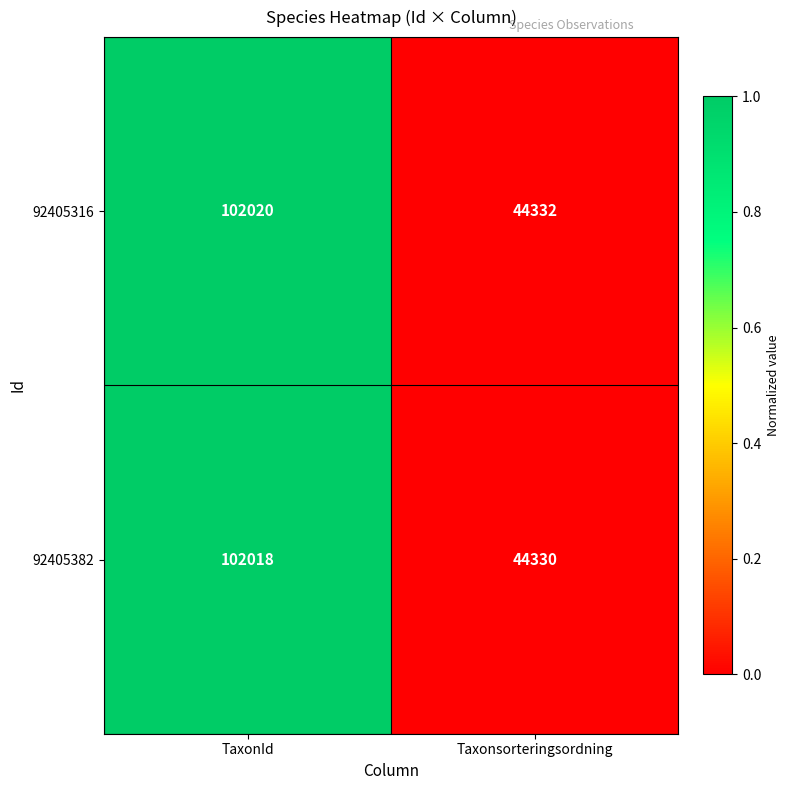

Is the value of 92405316 at Taxonsorteringsordning greater than the value of 92405382 at TaxonId?

No